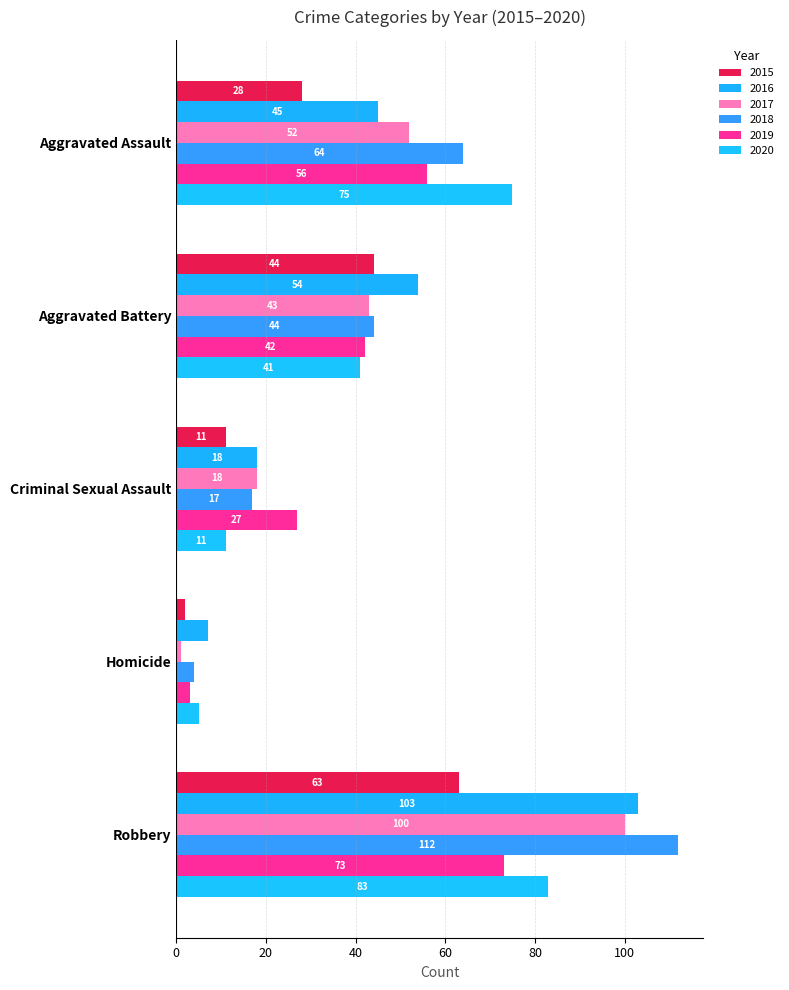

What position from the left is Robbery?

5